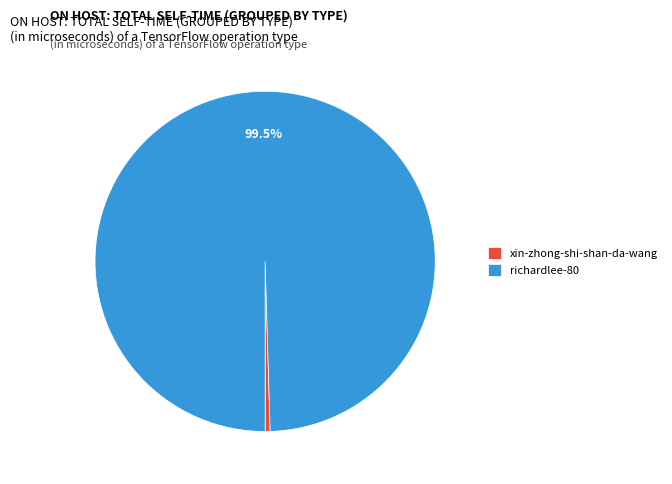

How many slices are in this pie chart?

2